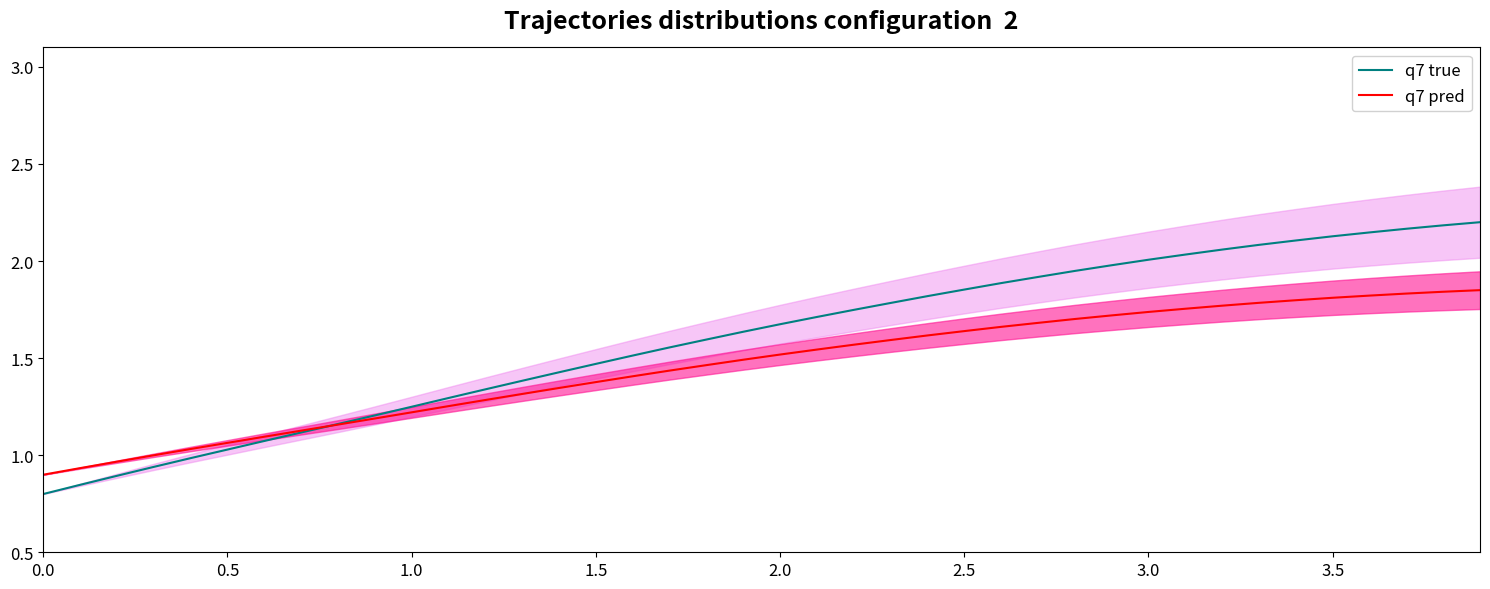

What is the value of the q7 true point at the 40th from the left?

2.2